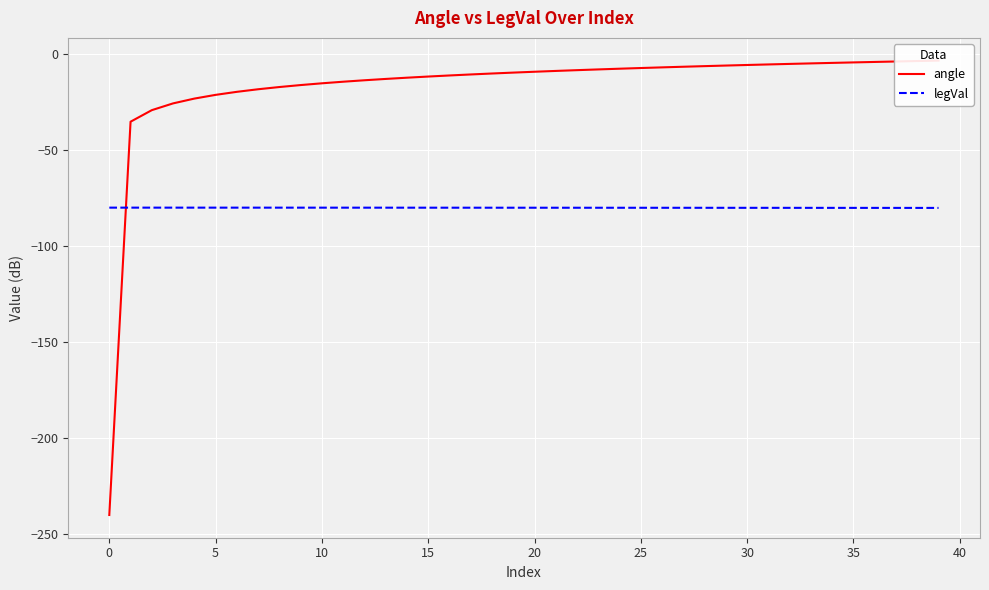

At how many categories does at least one series exceed -71?

39